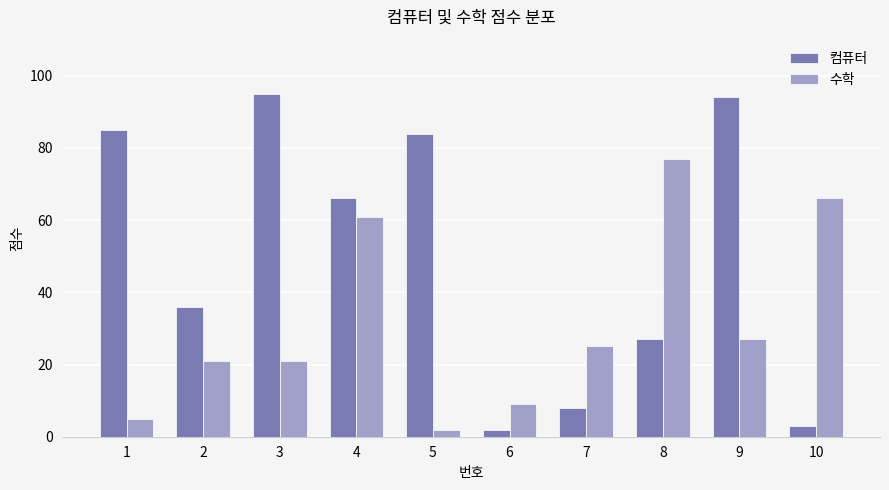

What is the maximum value shown in the chart?

95